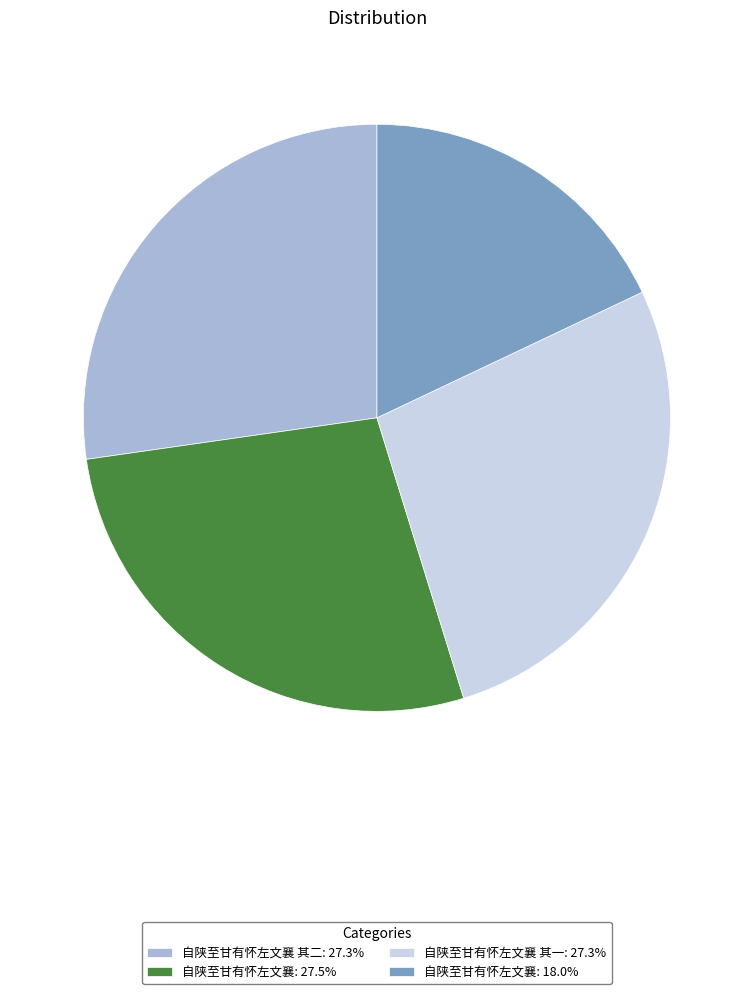

Does any single category account for the majority?

No